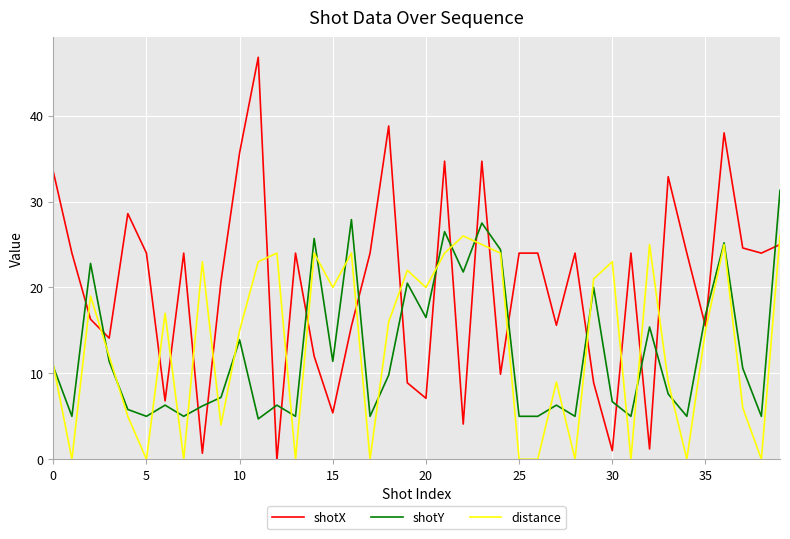

What is the maximum value shown in the chart?

46.8